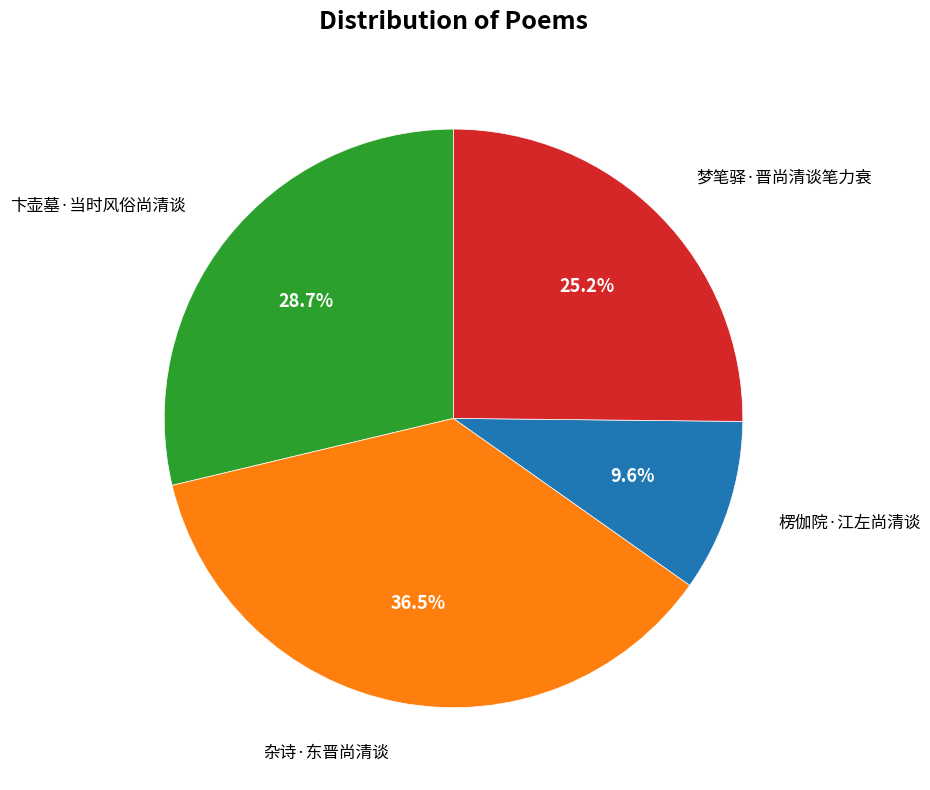

What is the smallest slice in the pie chart?

楞伽院·江左尚清谈